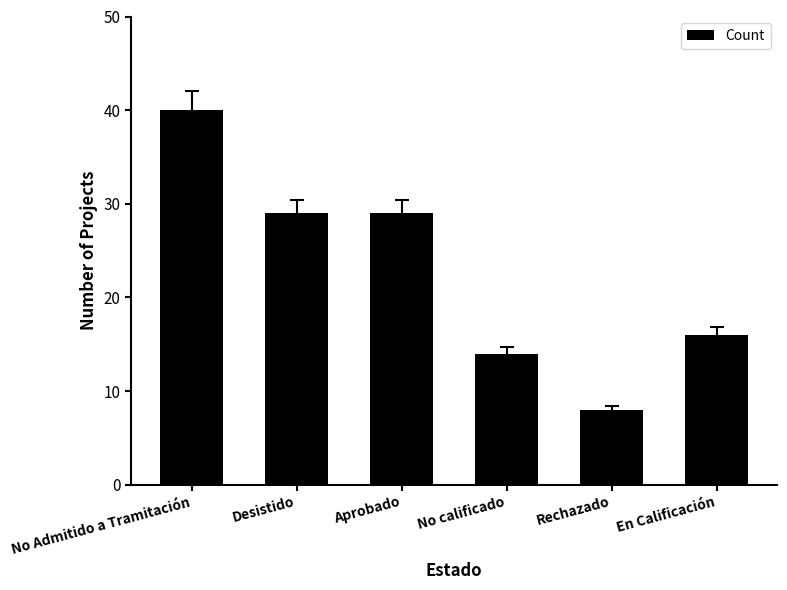

Which label corresponds to the smallest value in the chart?

Rechazado